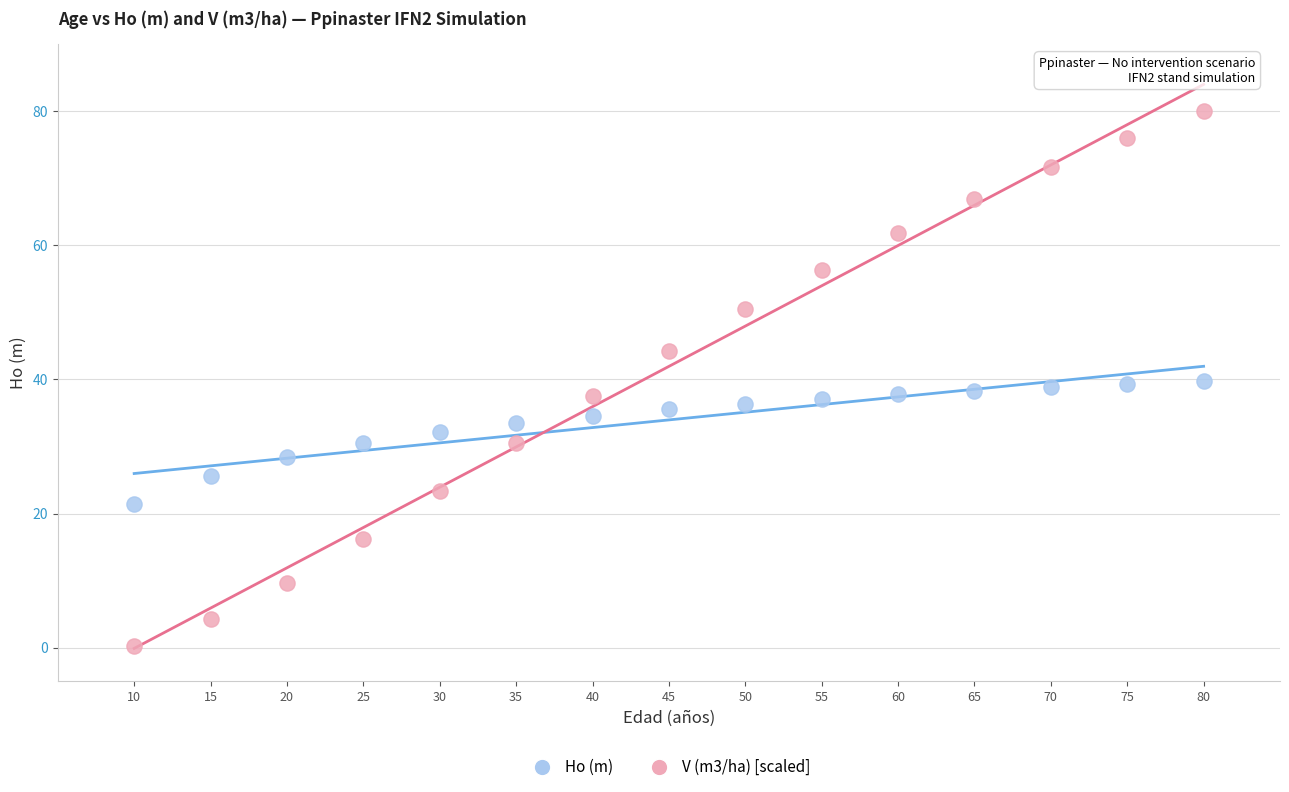

Which series reaches the minimum Y coordinate?

V (m3/ha) [scaled]